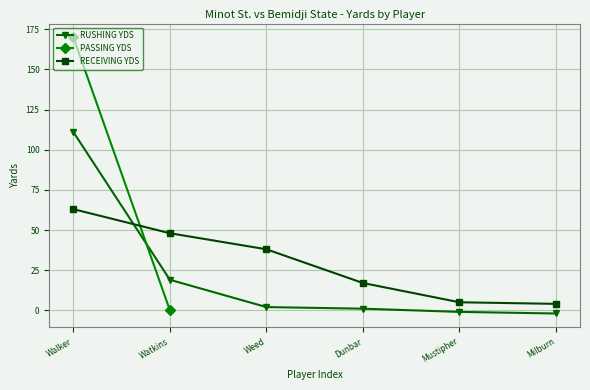

What is the lowest value of the RUSHING YDS series?

-2